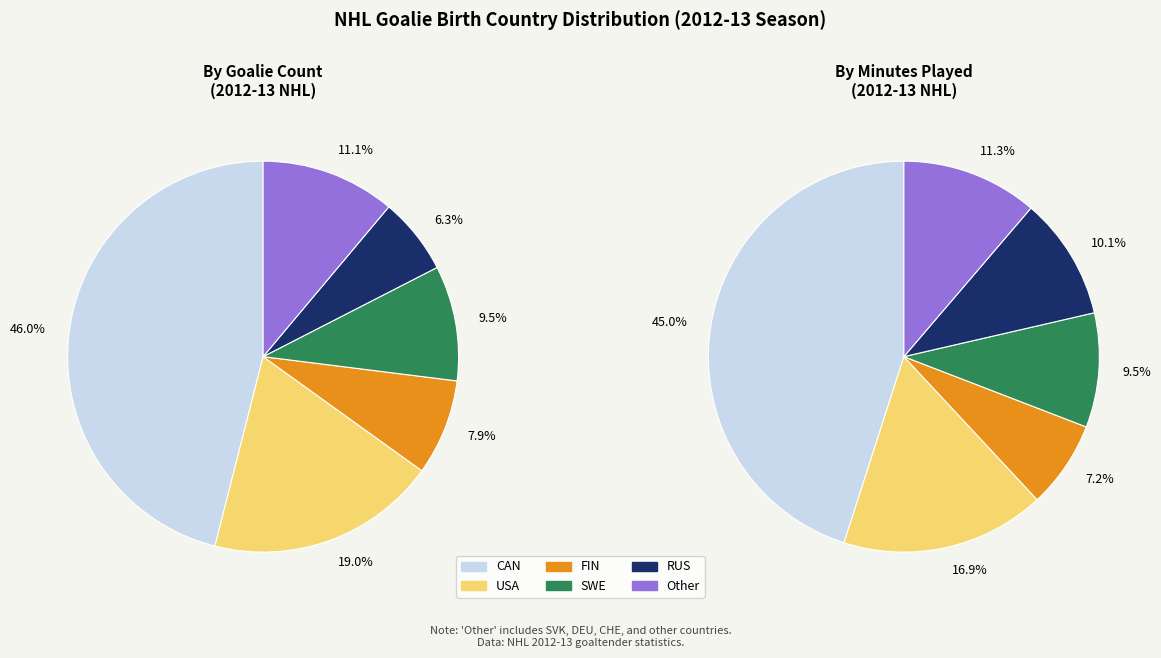

To the nearest percent, what is the average slice percentage?

17%